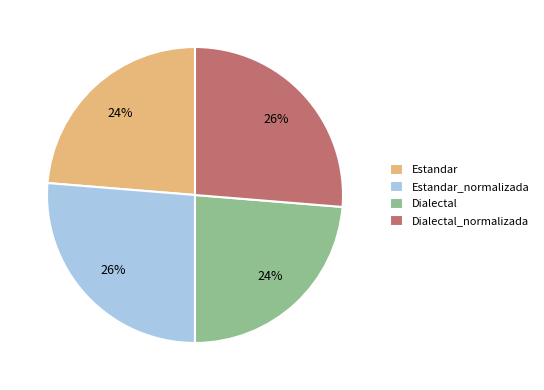

The Estandar_normalizada slice represents 21% of the pie. True or false?

False